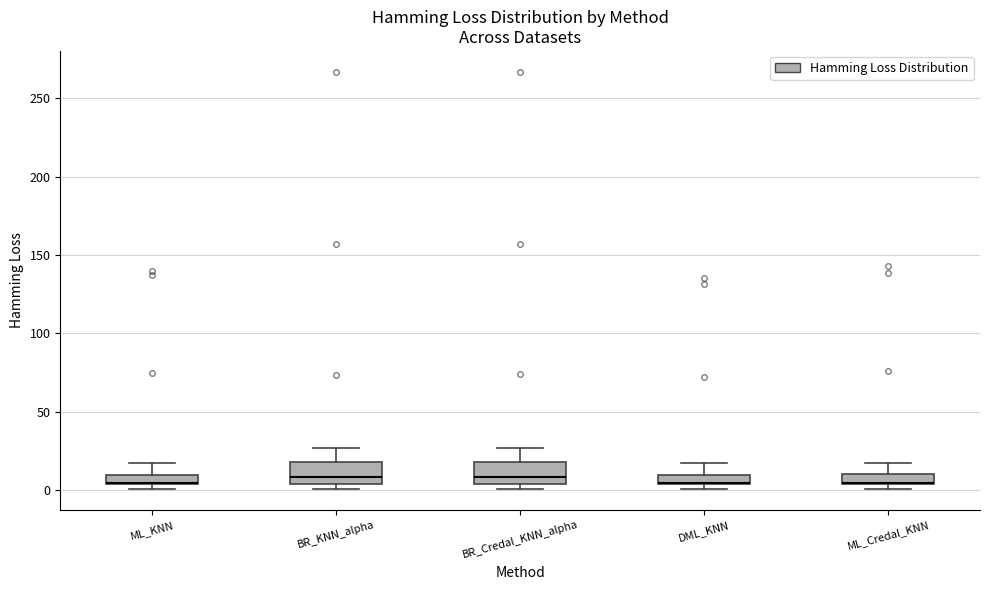

Where is the upper edge of the box for BR_KNN_alpha on the y-axis? The values are not printed on the chart, so give them approximately, as read against the axis.

20